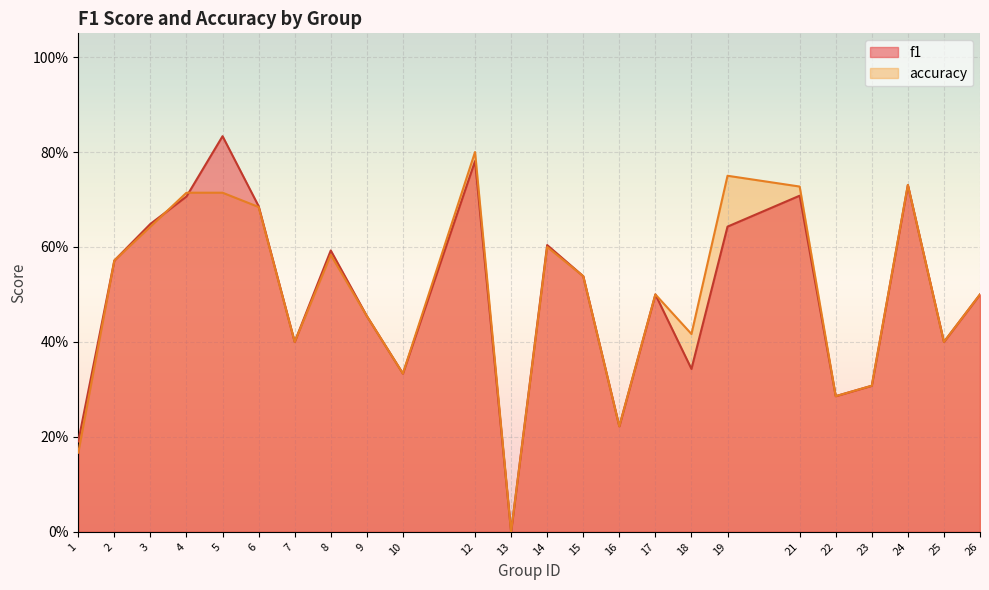

What is the difference between the maximum and minimum values in the f1 series?

0.8